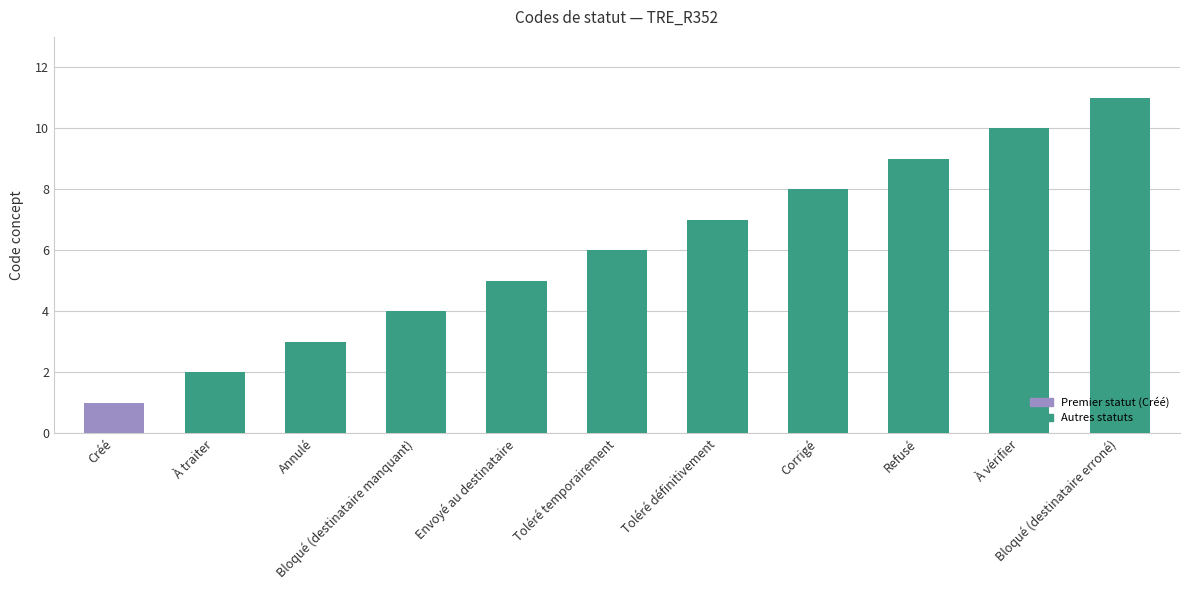

Between Toléré temporairement and Corrigé, which is larger?

Corrigé